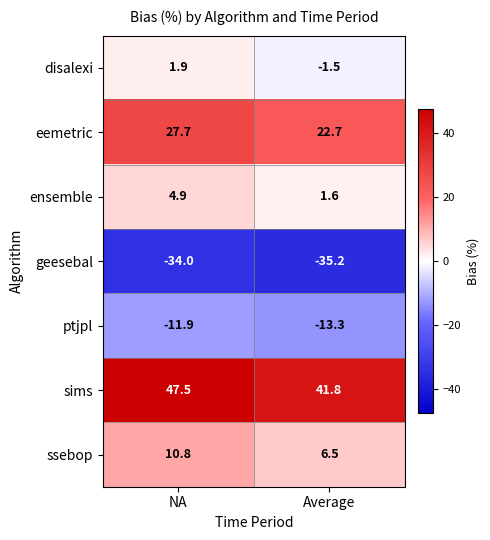

What is the total value across all series at NA?

46.9